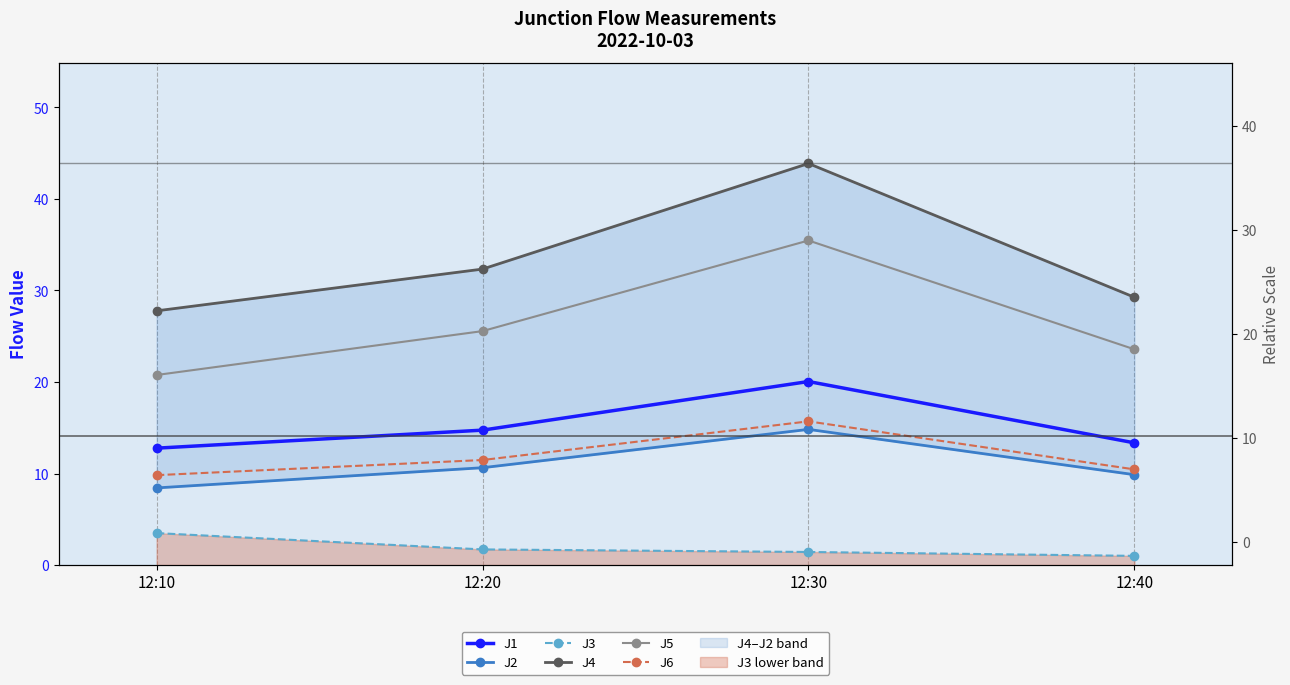

Reading left to right, extract all data points from this chart.

J1: 12.8	14.7	20.1	13.3
J2: 8.4	10.6	14.8	9.9
J3: 3.5	1.7	1.4	1.0
J4: 27.8	32.3	43.9	29.3
J5: 20.8	25.6	35.5	23.6
J6: 9.8	11.5	15.7	10.4